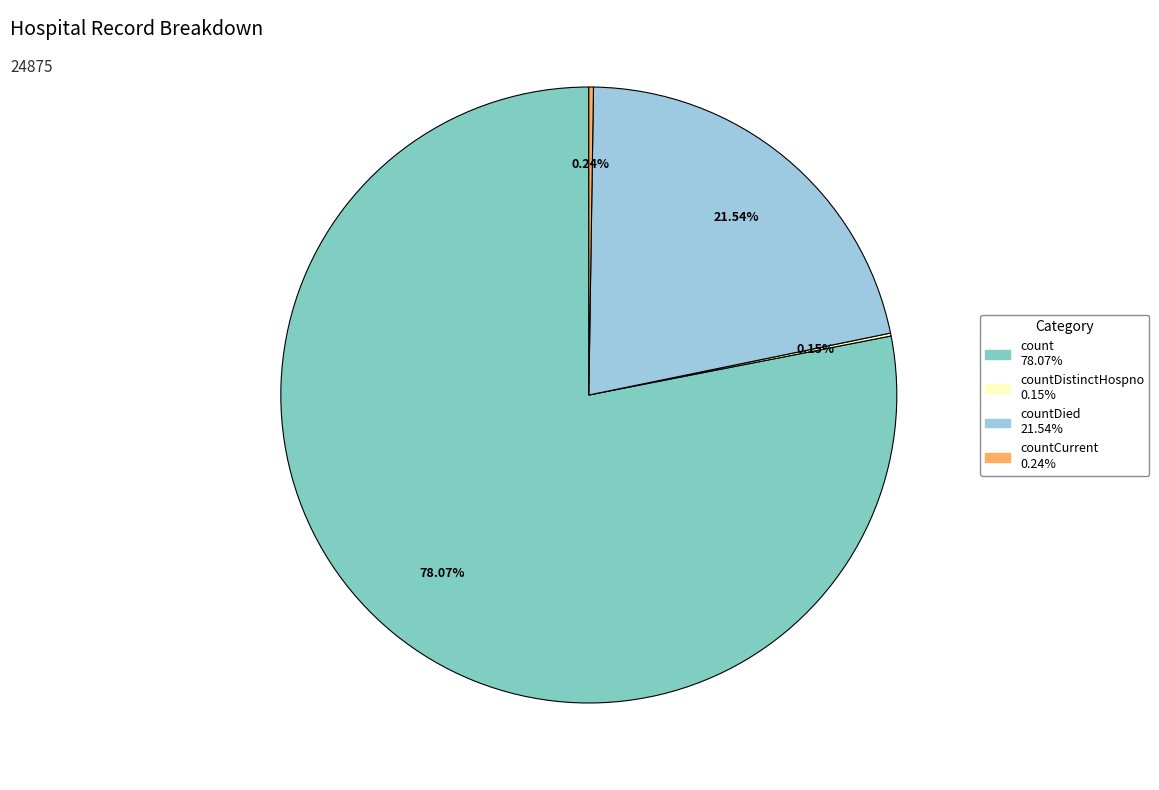

To the nearest percent, what is the difference between the largest and smallest slice percentages?

78%